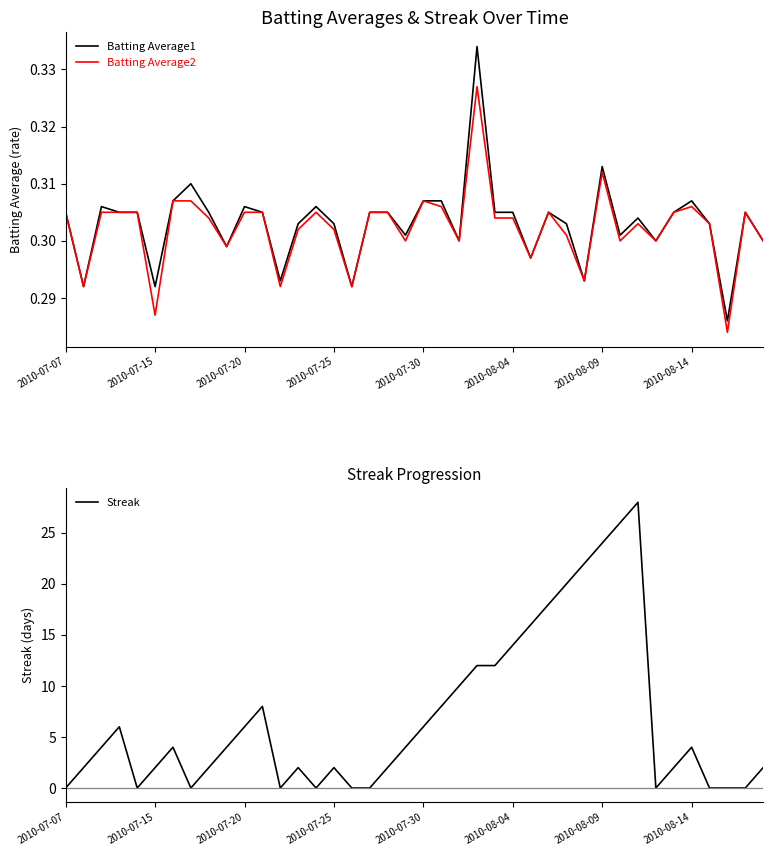

True or false: Batting Average2 and Batting Average1 intersect in this chart.

False